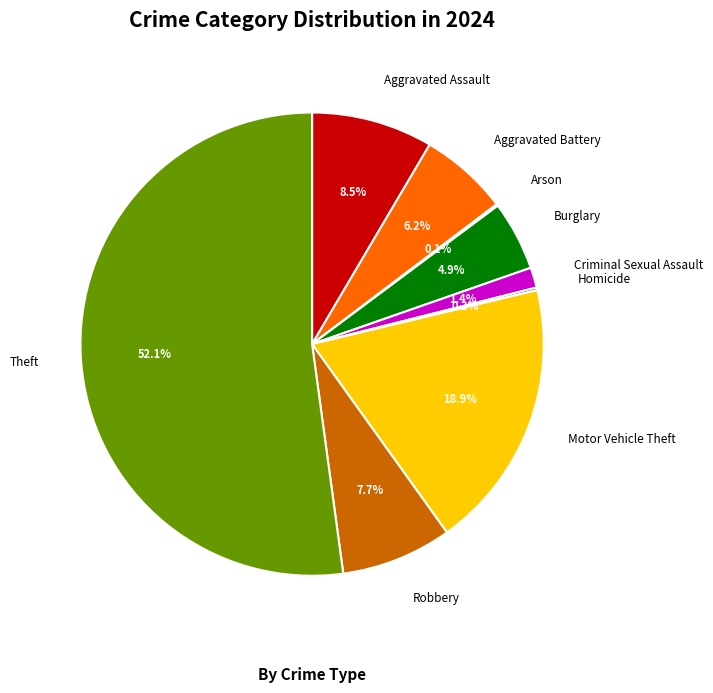

What is the largest slice in the pie chart?

Theft